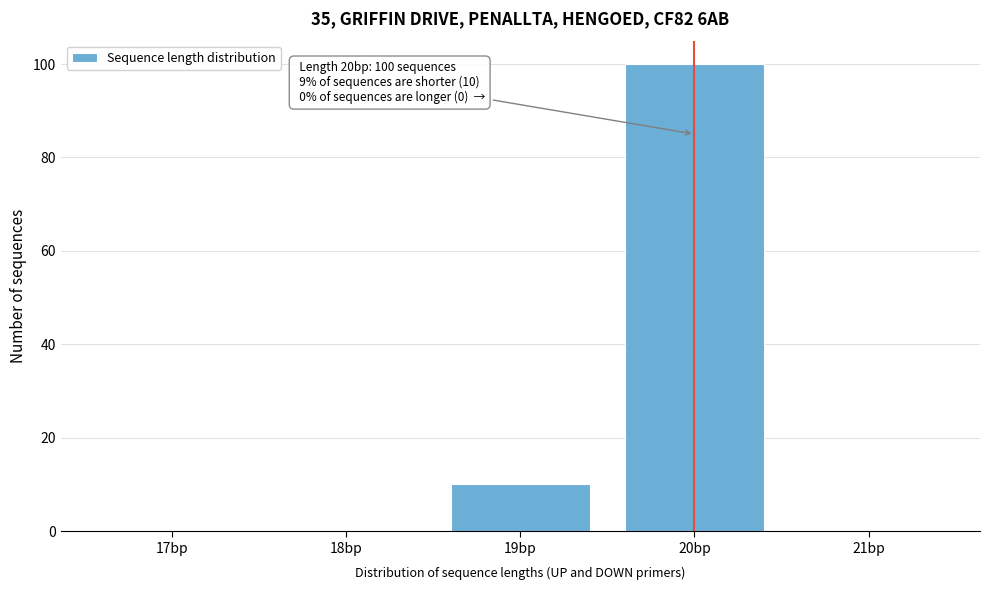

Reading right to left, transcribe all the data shown in this chart.

21bp=0	20bp=100	19bp=10	18bp=0	17bp=0